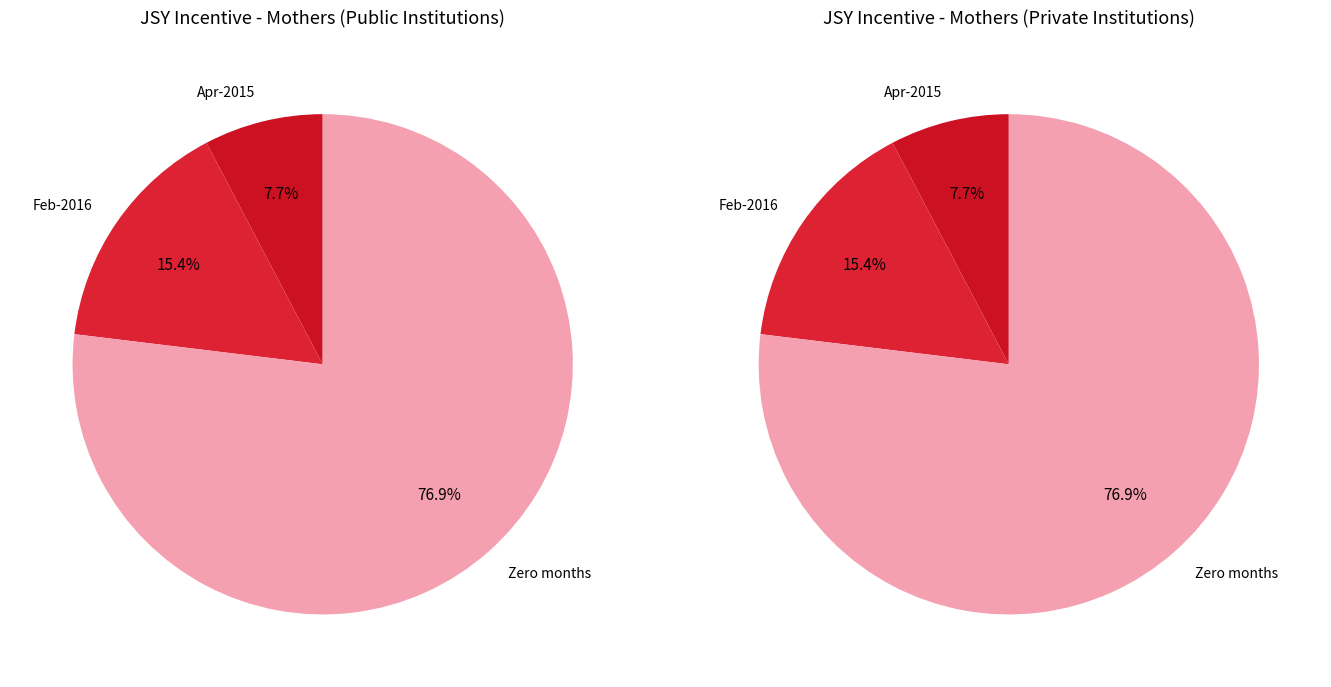

What is the smallest slice in the pie chart?

Apr-2015